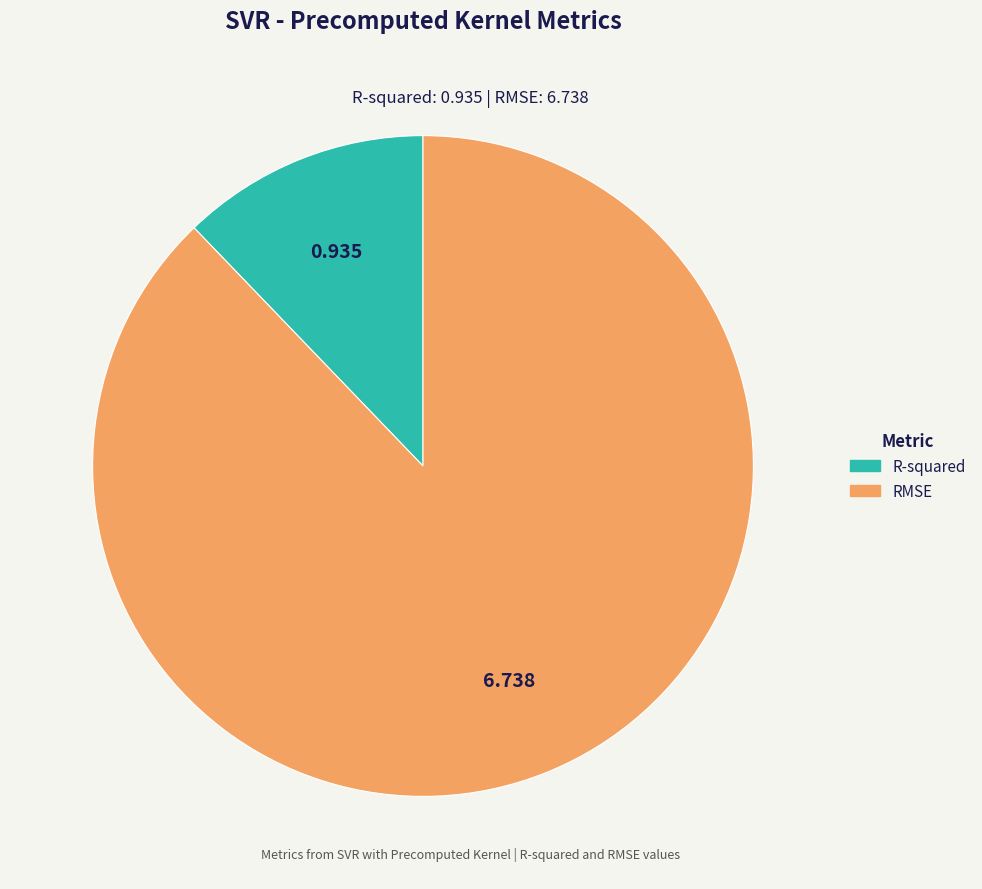

How many slices are in this pie chart?

2